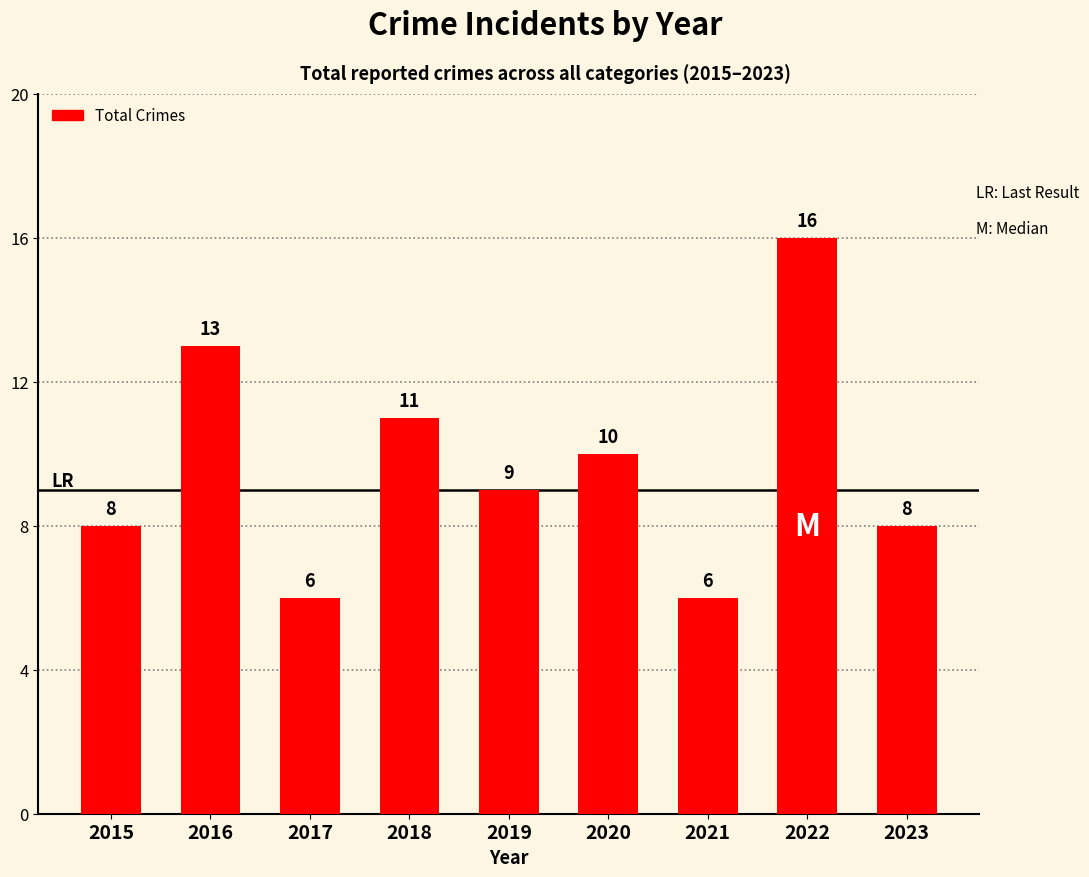

The value at 2019 is 15. True or false?

False